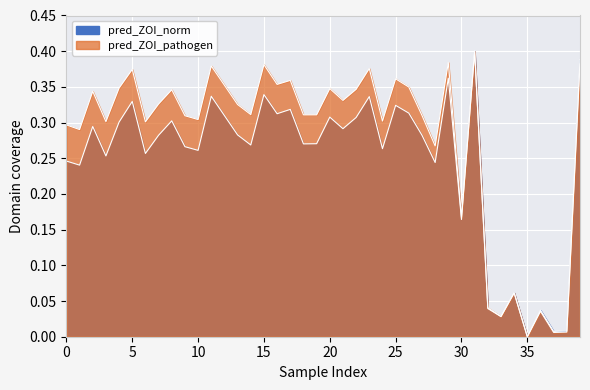

Which series has the largest total across all categories?

pred_ZOI_pathogen